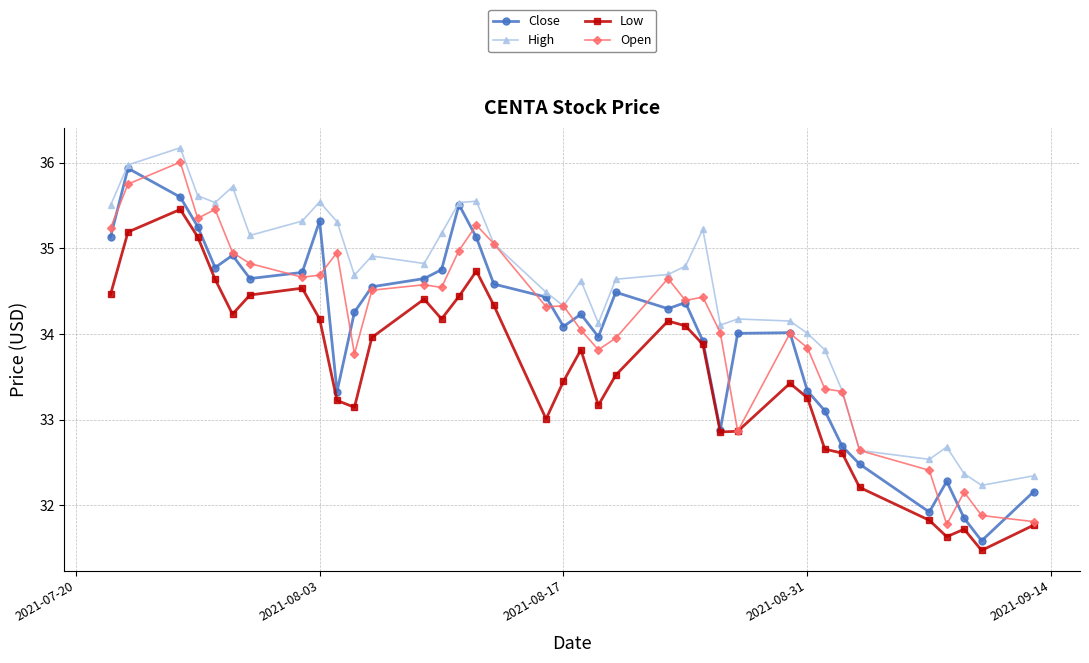

True or false: Low has more than 2 points higher than both neighbors.

True